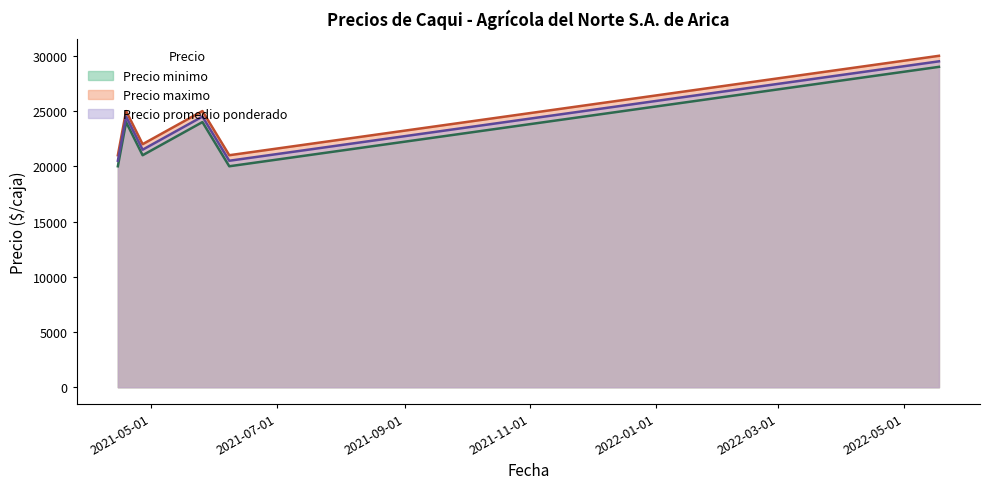

True or false: Precio promedio ponderado and Precio minimo cross at least once.

False